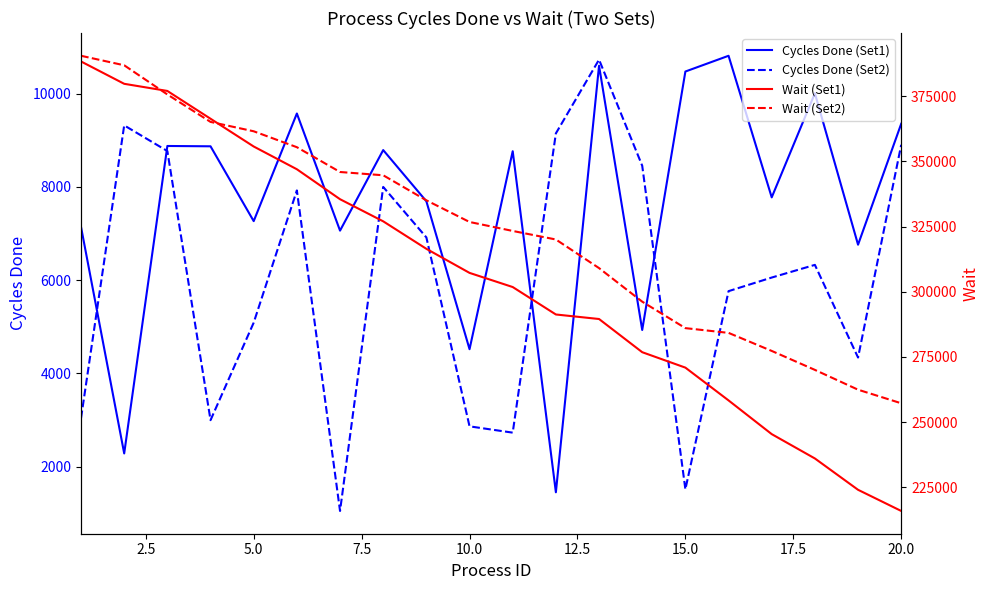

True or false: Wait (Set1) and Cycles Done (Set1) intersect in this chart.

False